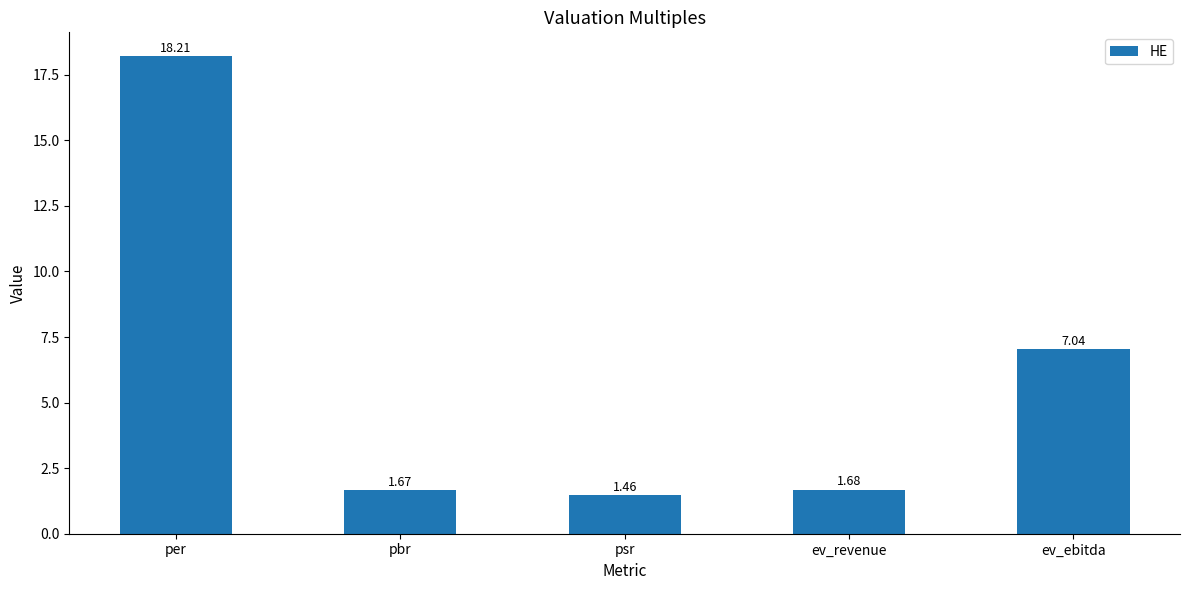

What is the ratio of the value at per to the value at ev_ebitda?

2.6